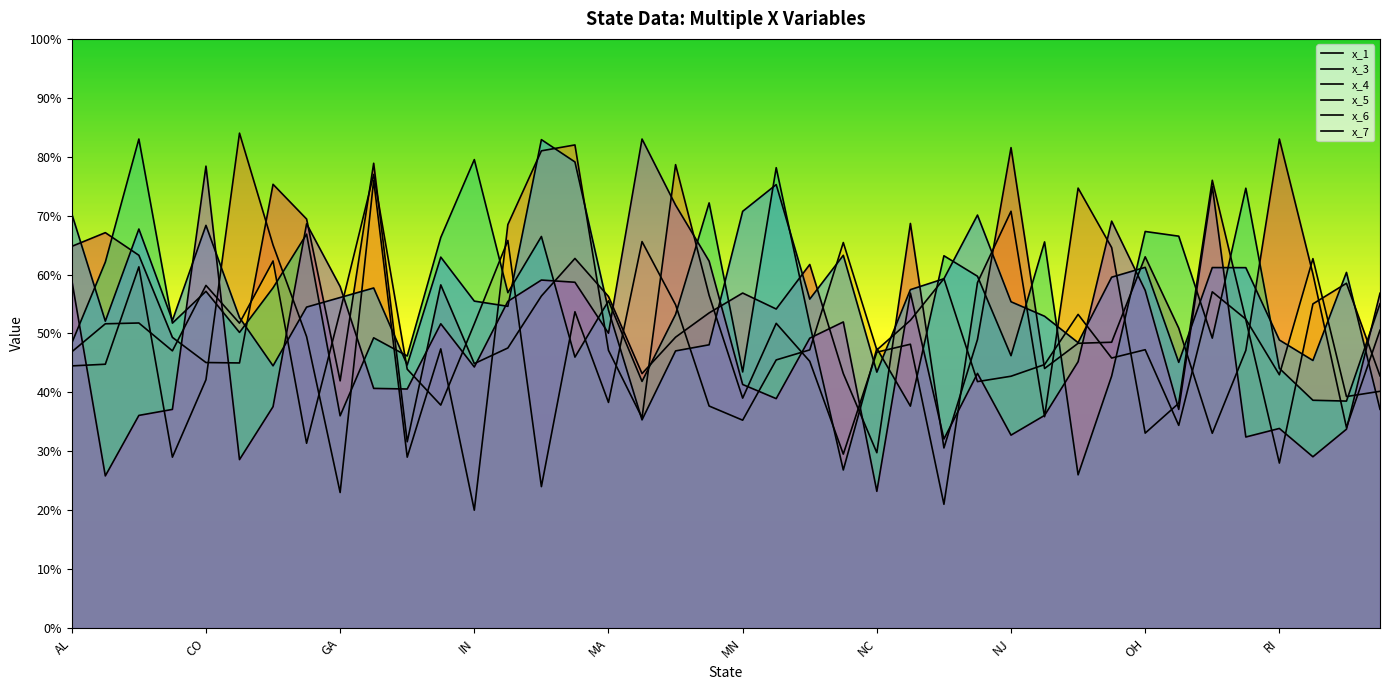

True or false: x_6 and x_1 cross at least once.

True